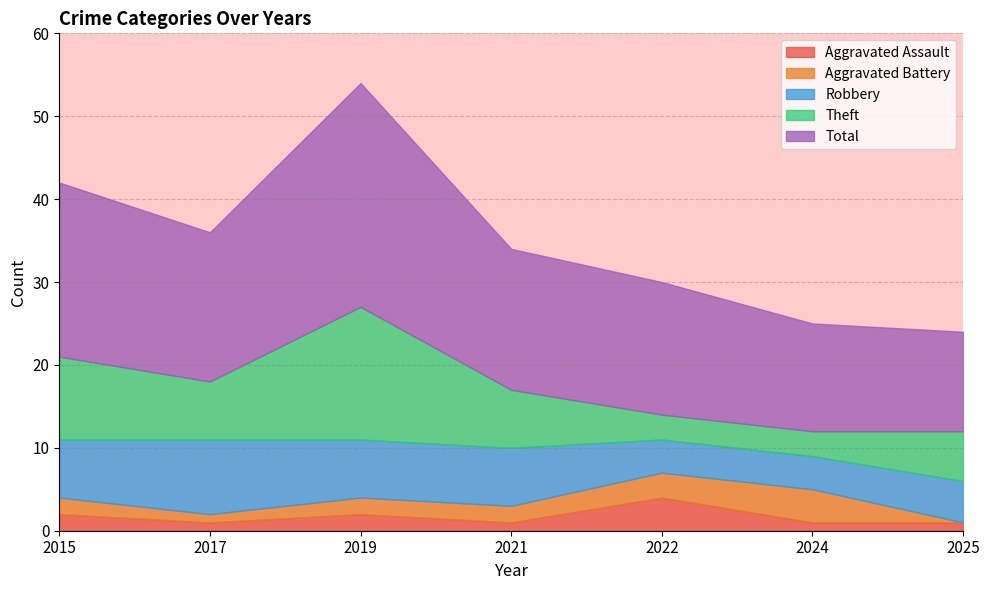

What is the greatest value displayed?

27